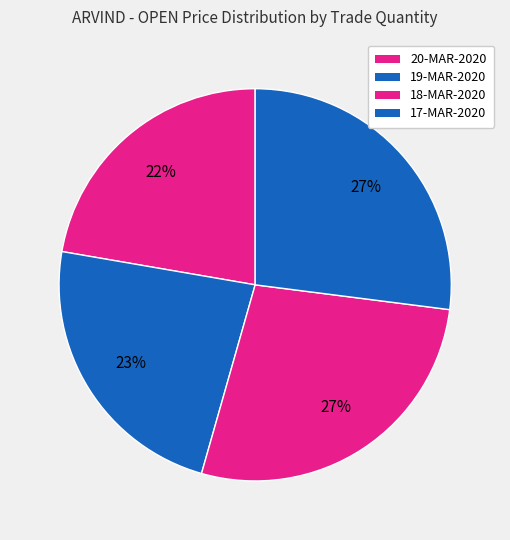

How many segments does this pie chart have?

4